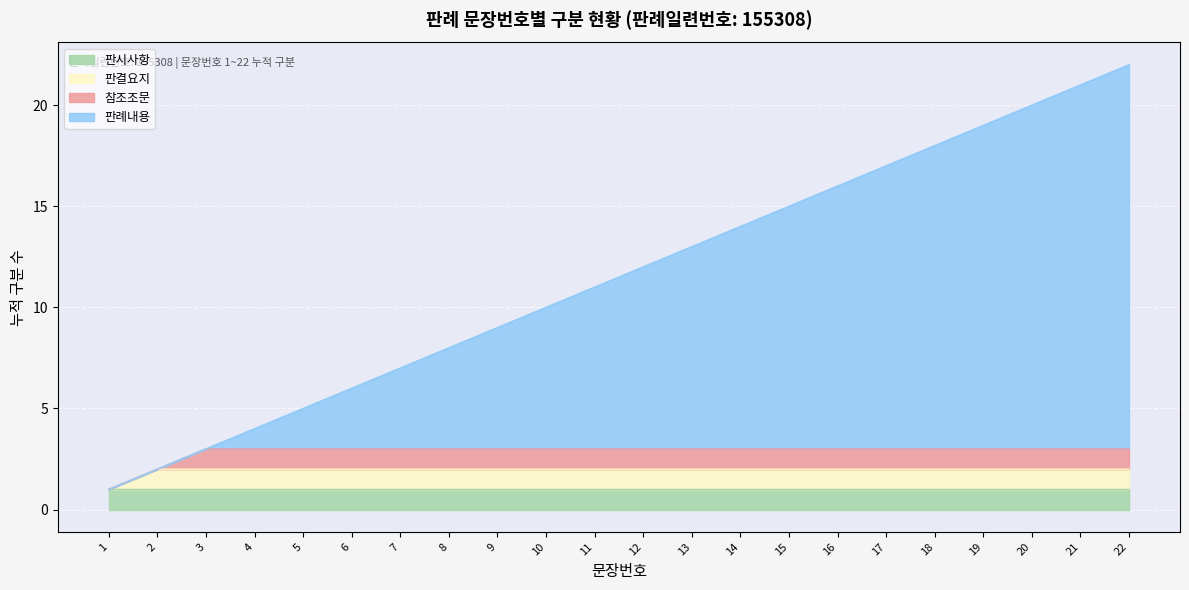

How many categories are shown in the chart?

22